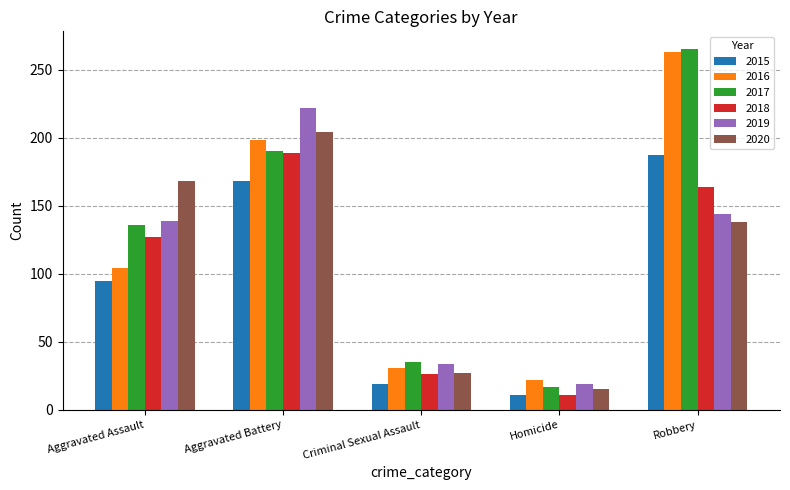

Does the chart contain stacked bars?

No